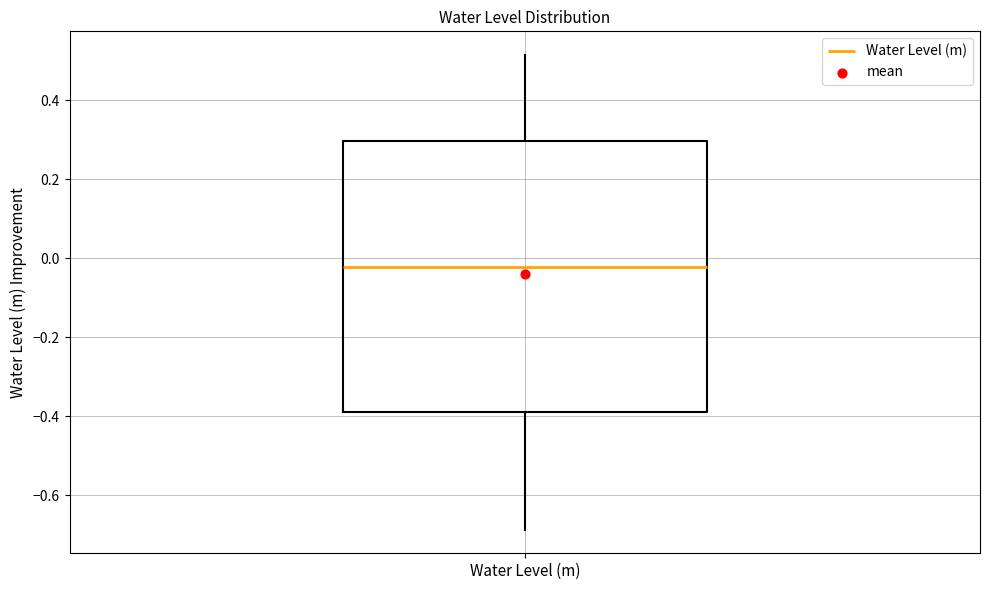

Transcribe this box plot: give where the median line is, the range the box spans, and where the two whiskers end, as read against the y-axis. The values are not printed on the chart, so give them approximately, as read against the axis.

median -0.02, box -0.38 to 0.30, whiskers -0.68 to 0.52